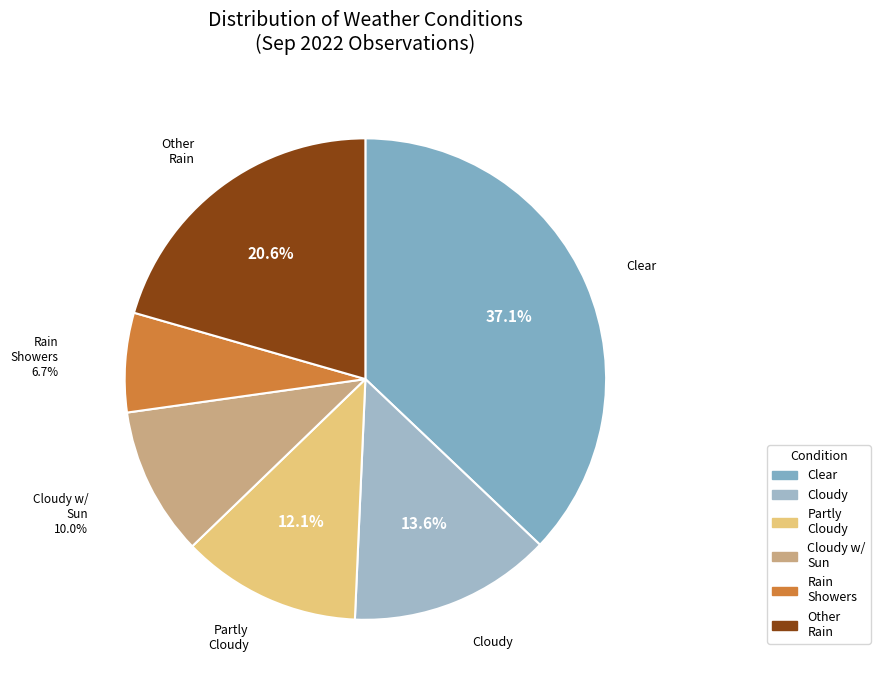

To the nearest percent, what is the average slice percentage?

17%